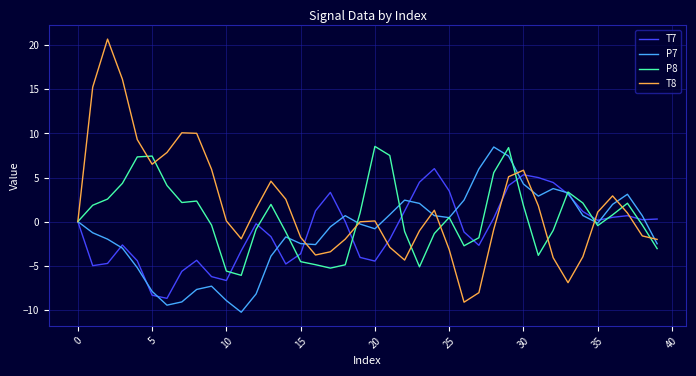

Which series has the widest spread of values?

T8